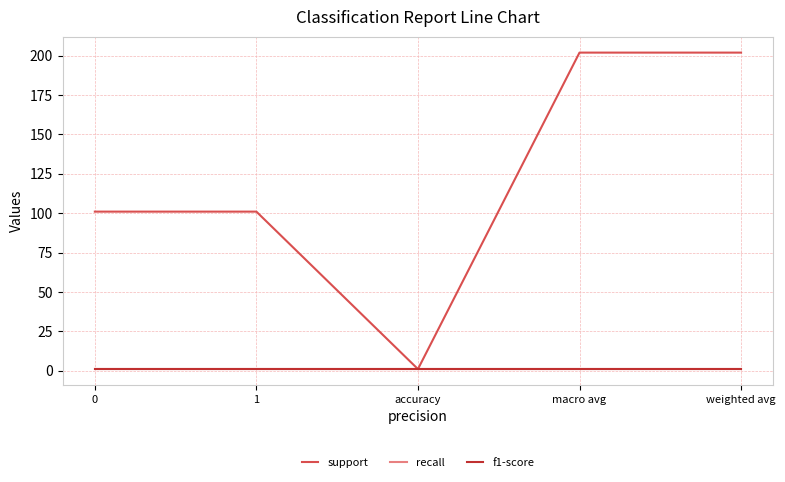

Does the chart have visible grid lines?

Yes